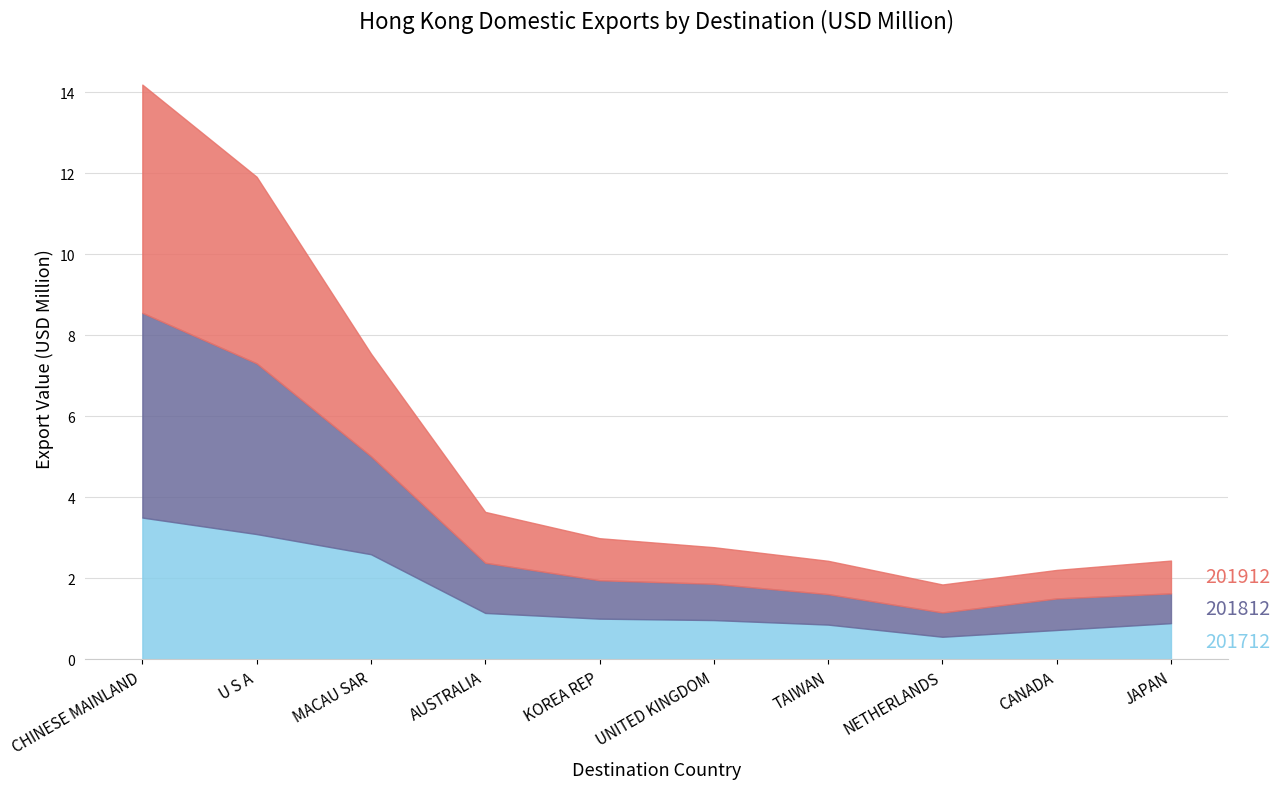

What is the average value of the 201812 series?

1.8